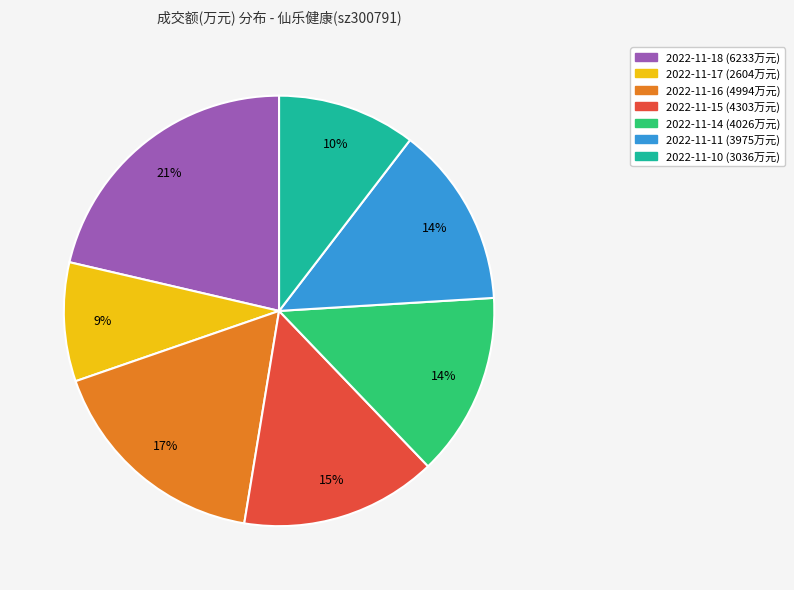

To the nearest percent, what is the average slice percentage?

14%